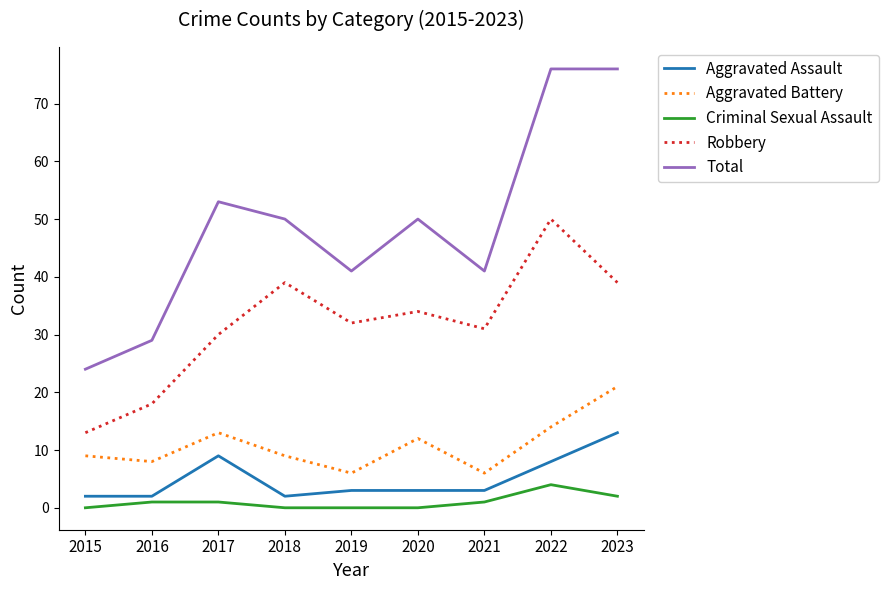

What is the sum of all Robbery values?

286